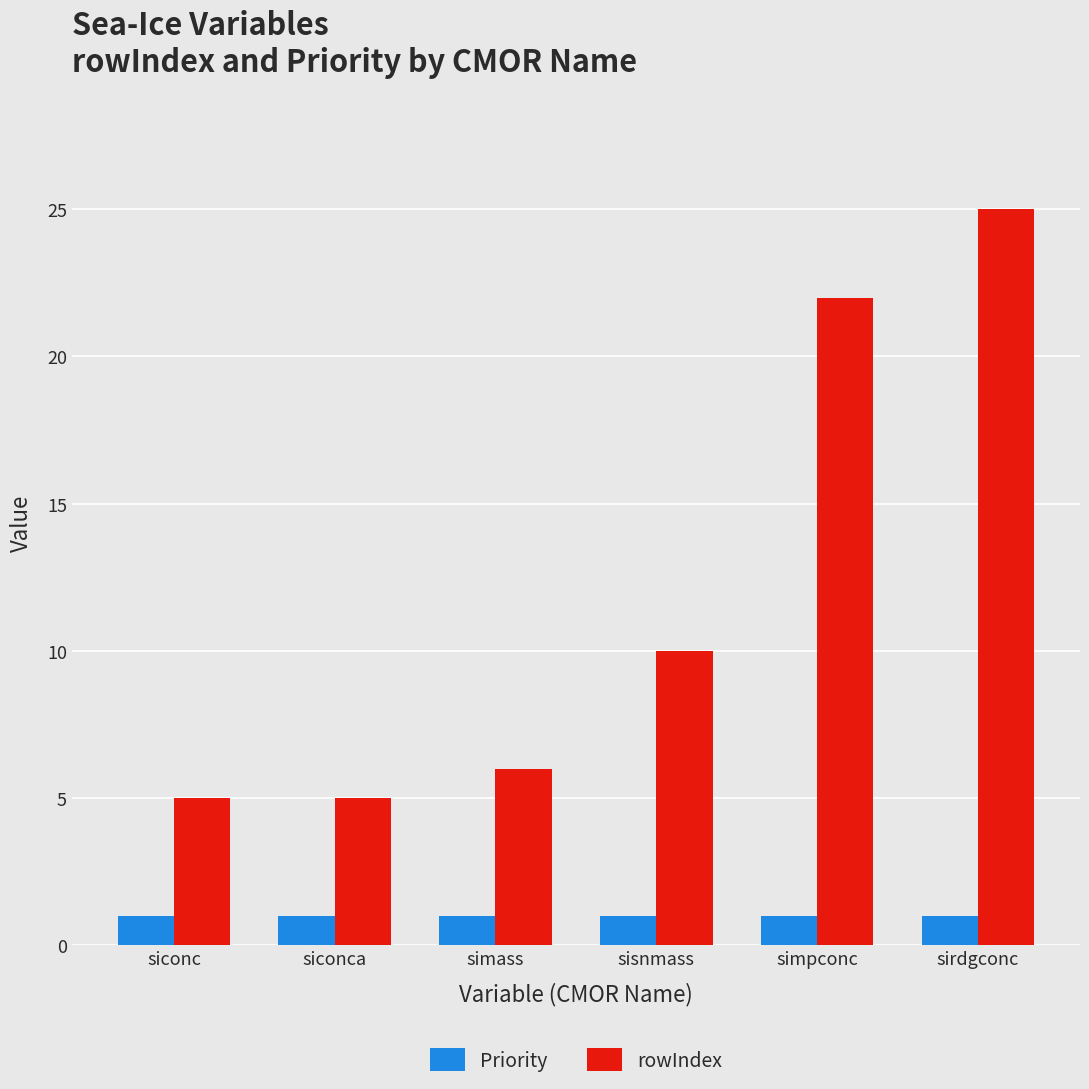

What are all the series names shown in the legend?

Priority, rowIndex